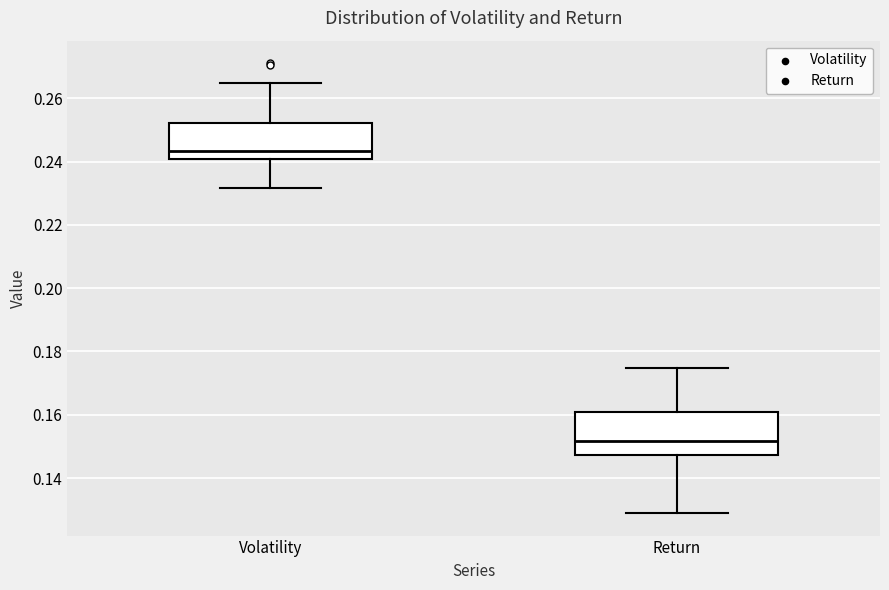

Reading left to right, read every box against the y-axis: the position of its median line, the range the box covers, and the ends of its whiskers. The values are not printed on the chart, so give them approximately, as read against the axis.

Volatility: median 0.244, box 0.240 to 0.252, whiskers 0.232 to 0.264
Return: median 0.152, box 0.148 to 0.160, whiskers 0.128 to 0.174